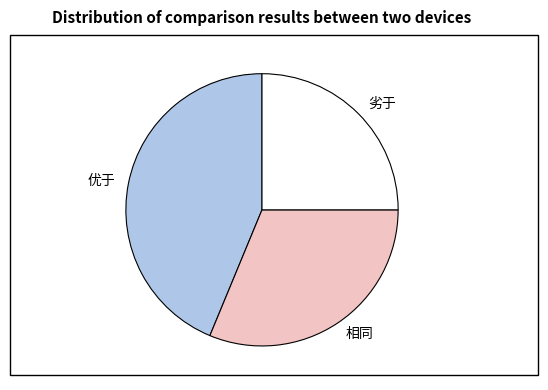

Approximately how many times larger is the value at 相同 compared to 优于?

0.7